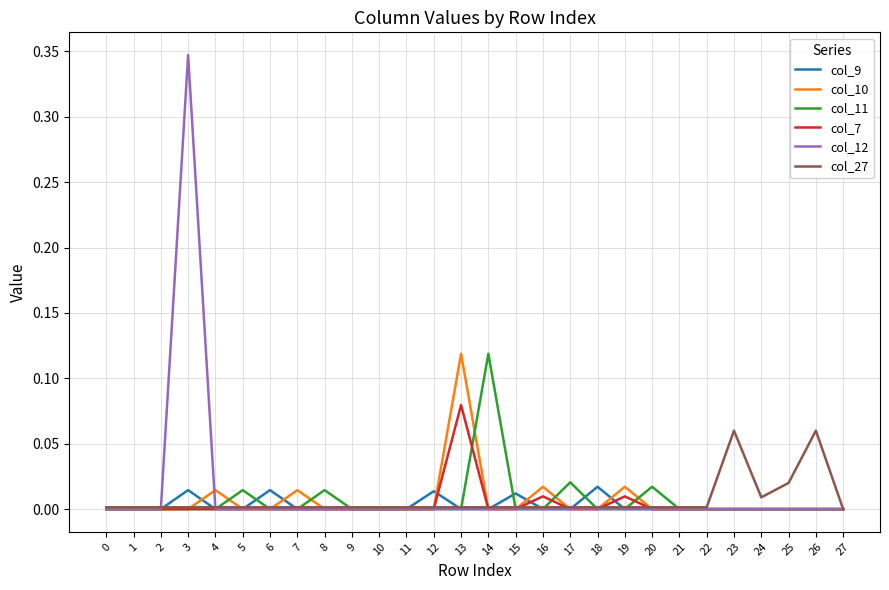

What are all the series names shown in the legend?

col_9, col_10, col_11, col_7, col_12, col_27